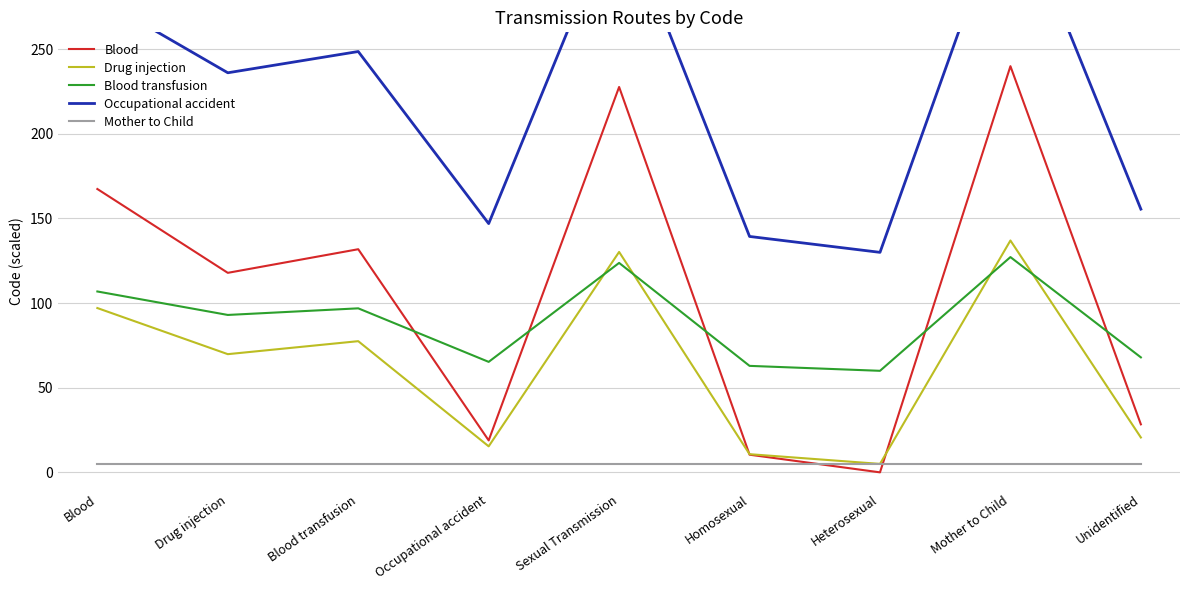

How many data points in Occupational accident are less than 236?

4